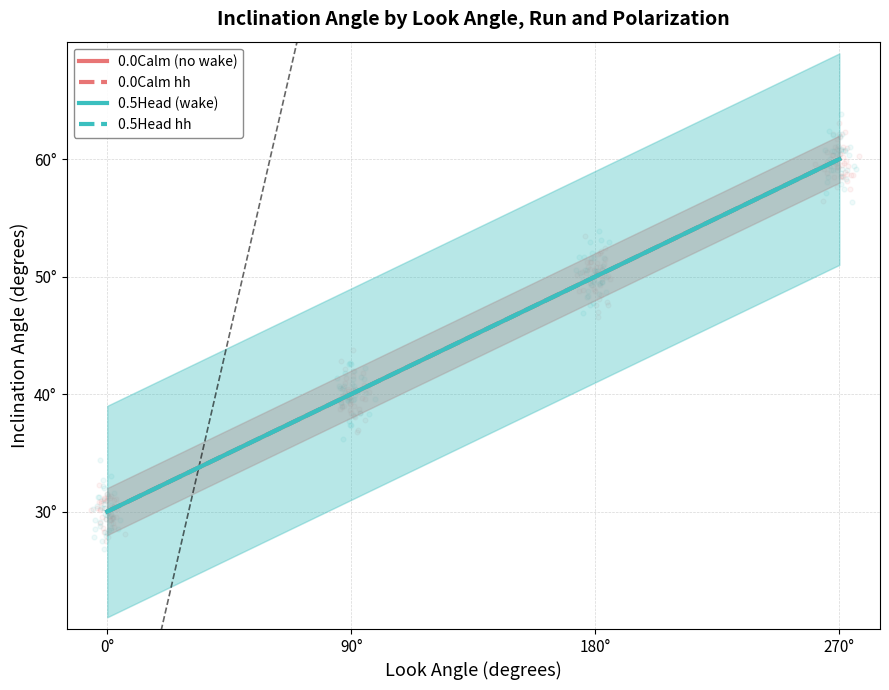

What is the total value across all series at 270°?

240